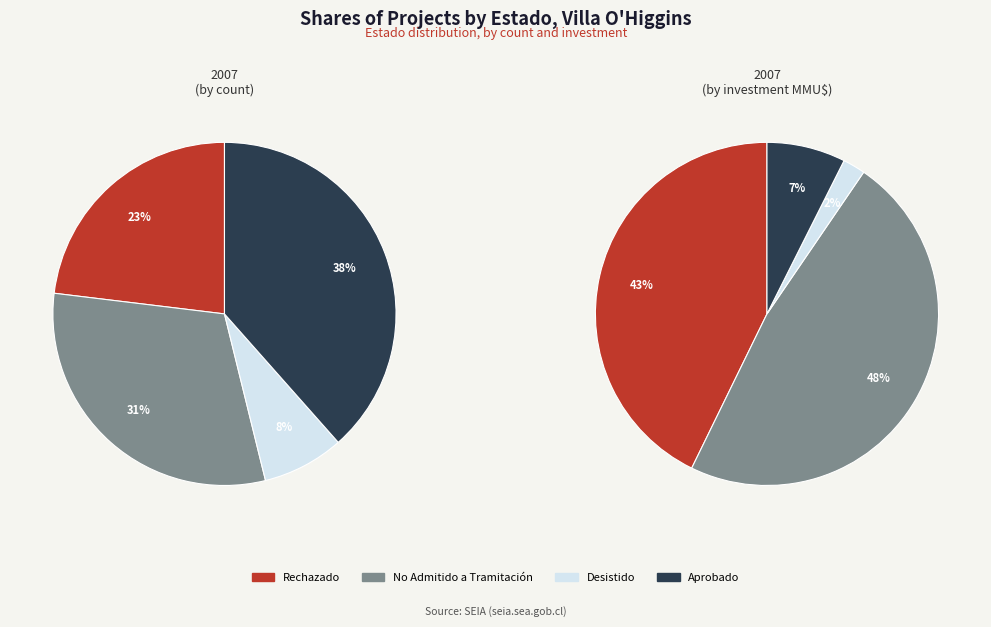

Is it true that Aprobado is 38% of the pie?

True